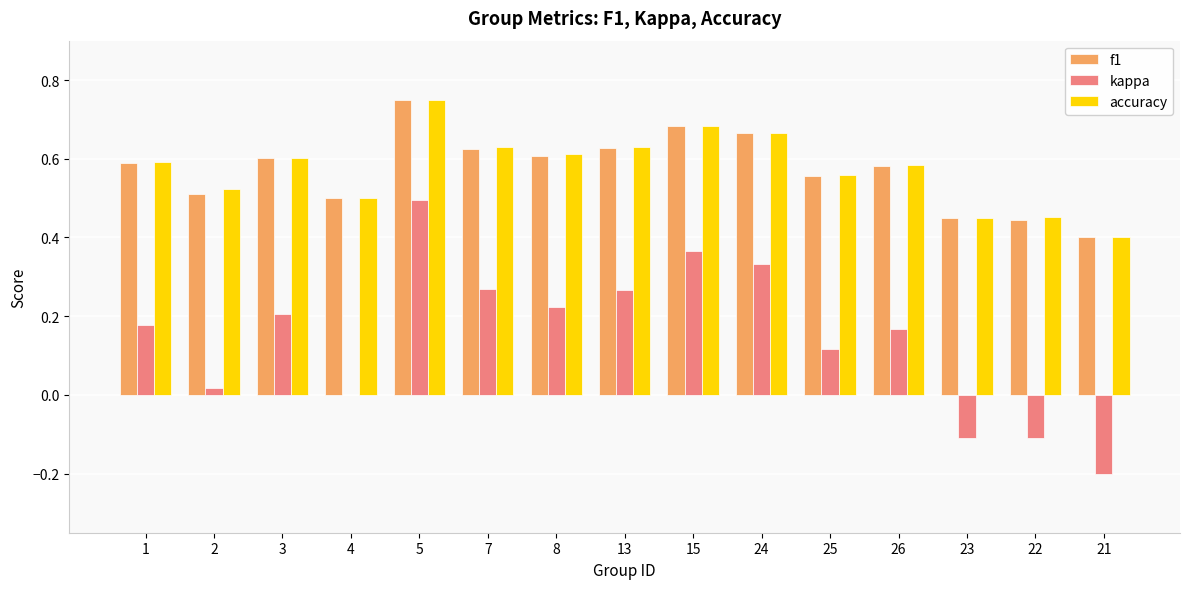

What is the sum of all accuracy values?

8.6